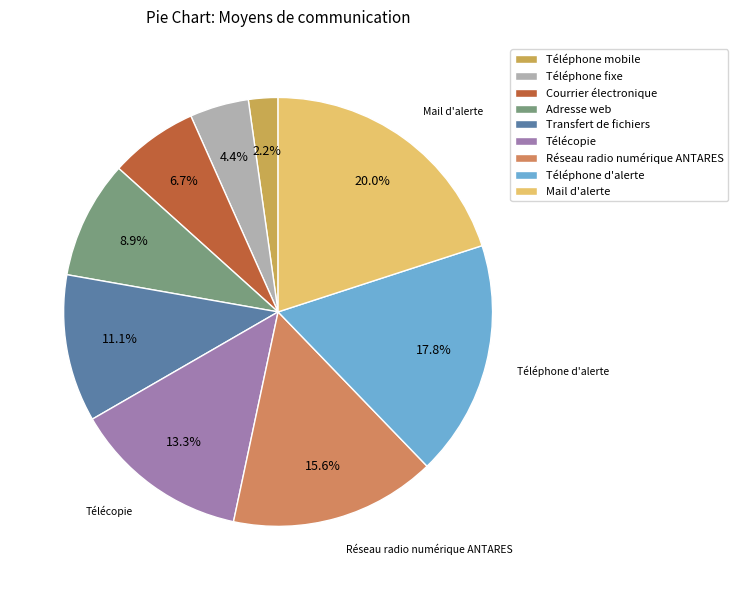

How many segments does this pie chart have?

9